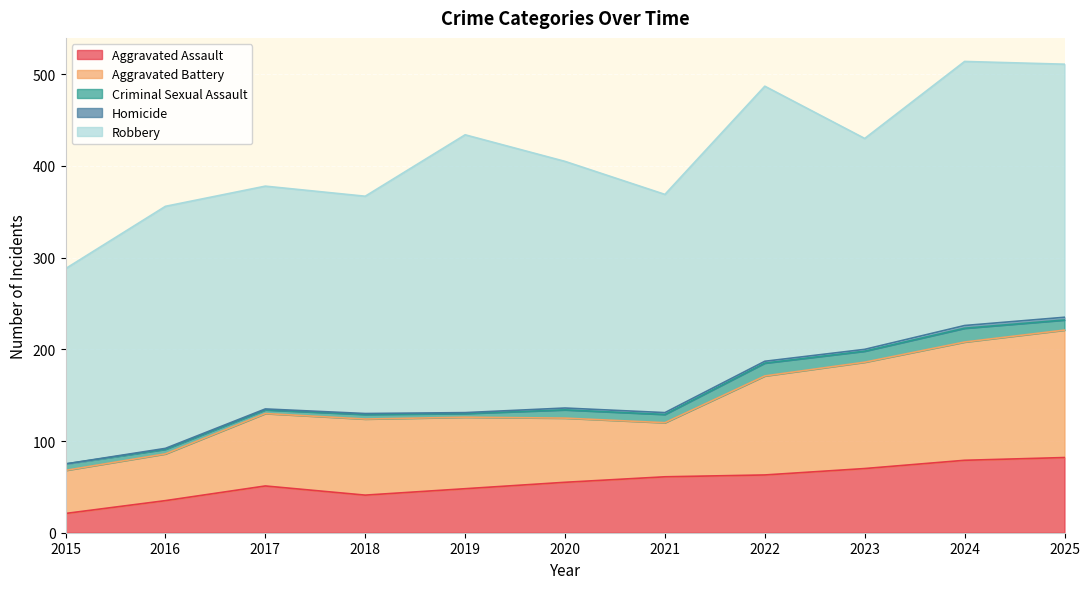

Is it true that Aggravated Battery equals 117 at 2018?

False